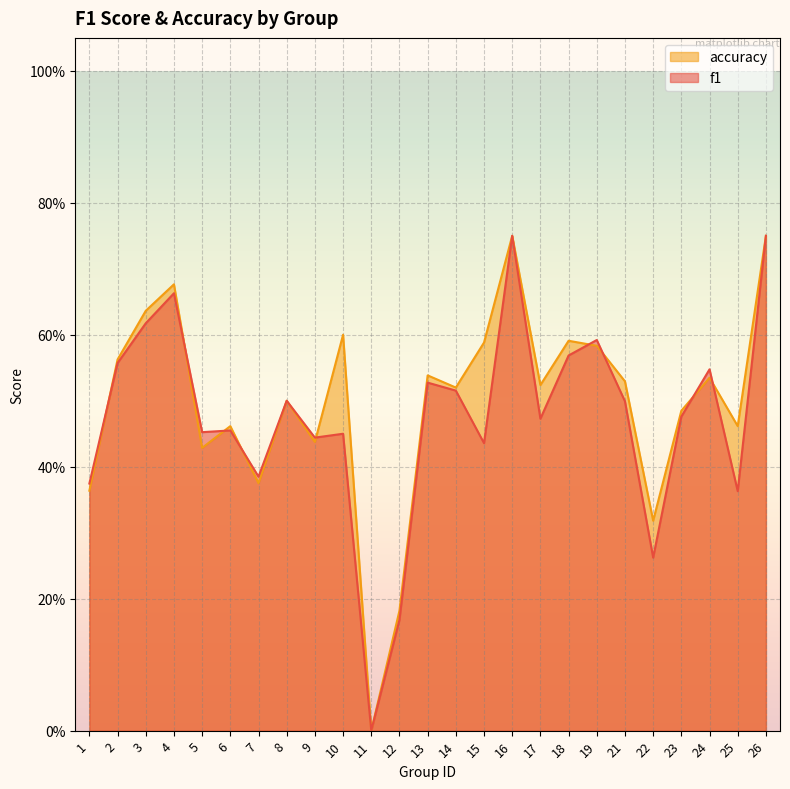

How many times do accuracy and f1 cross each other?

9